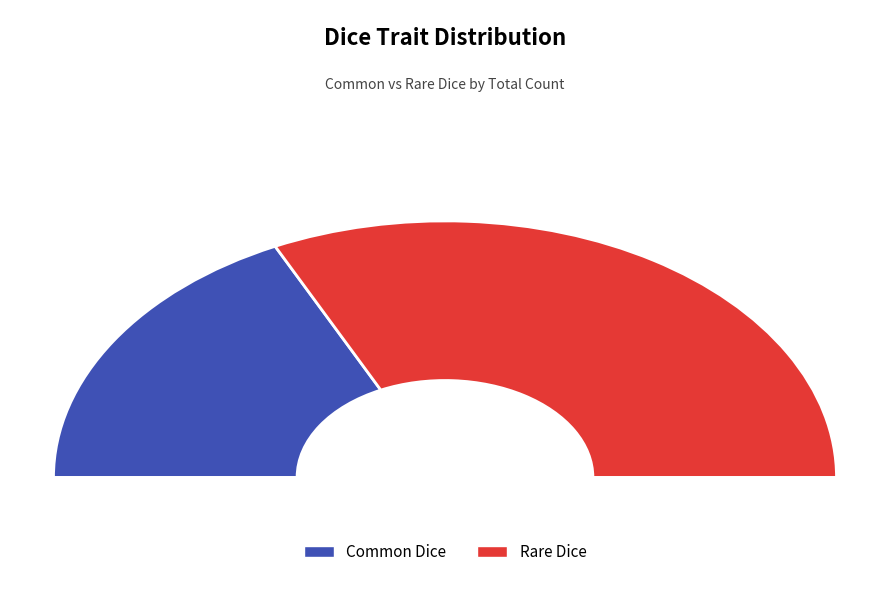

What is the largest slice in the pie chart?

Rare Dice